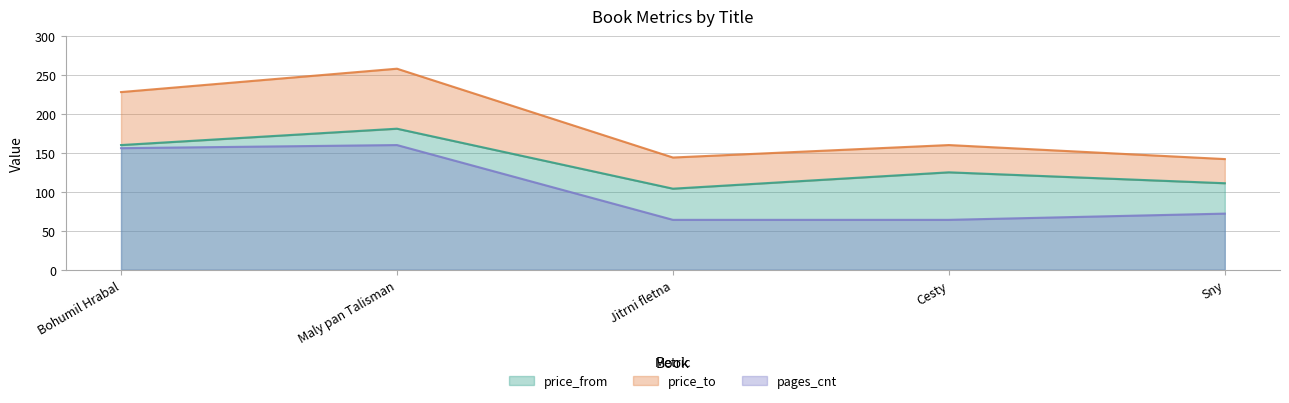

At which label is price_from closest to 142?

Cesty